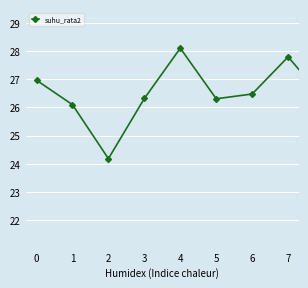

True or false: there are more than 2 points higher than both neighbors.

True